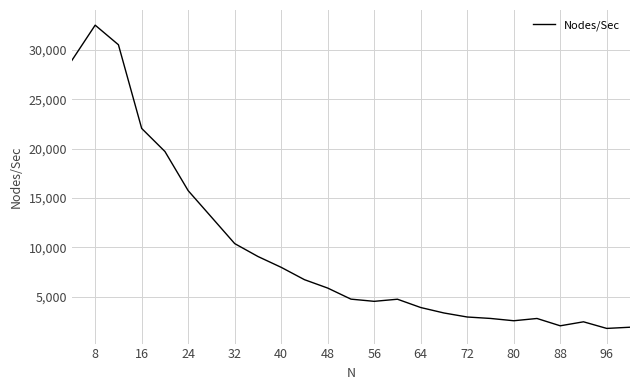

What is the smallest value displayed?

1770.8